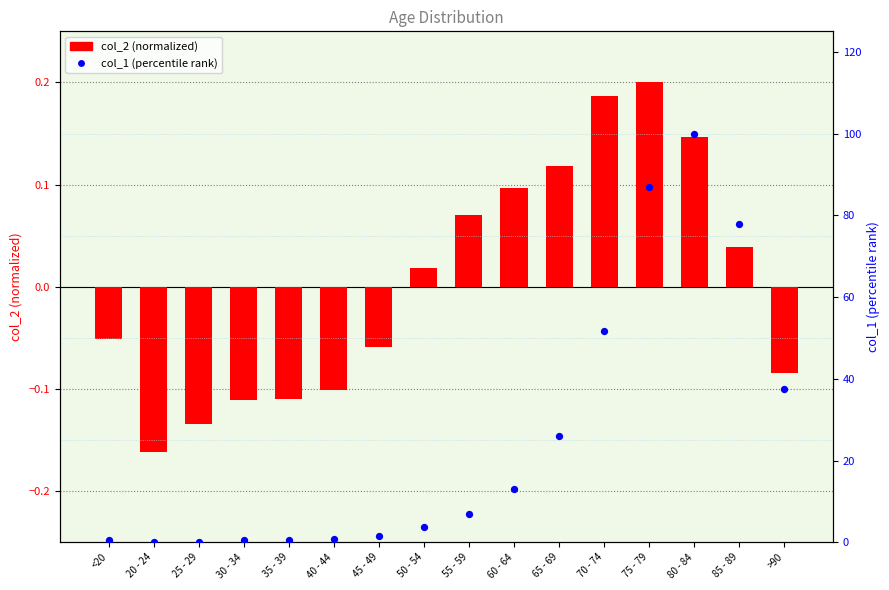

Which series has the largest Y range (max minus min)?

col_1 (percentile rank)